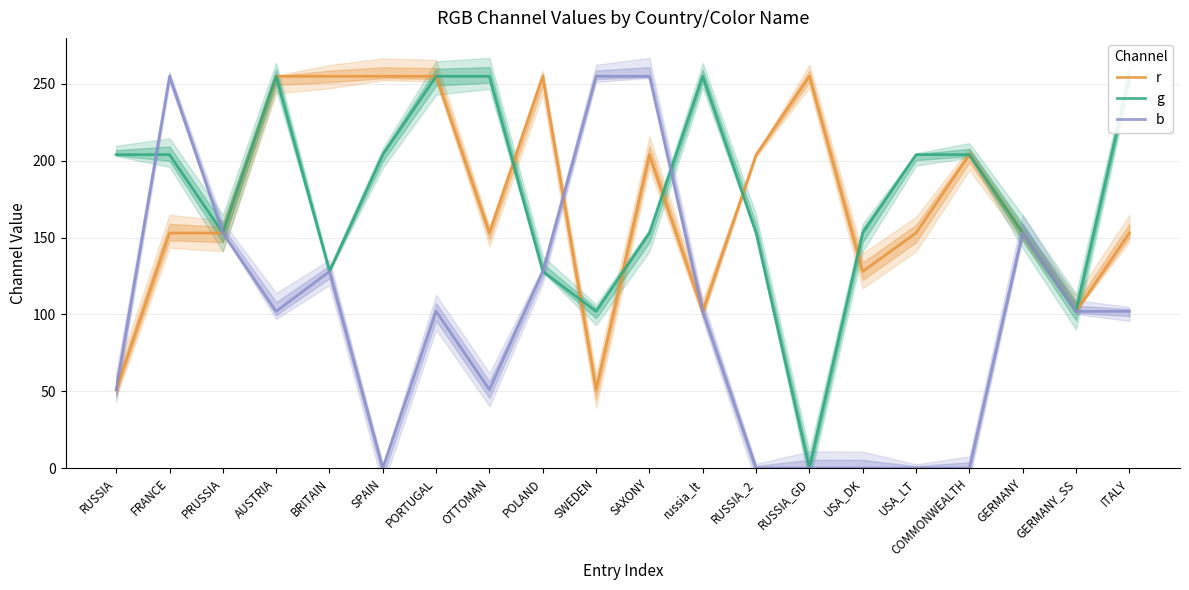

What is the sum of the r values at USA_DK and SPAIN?

383